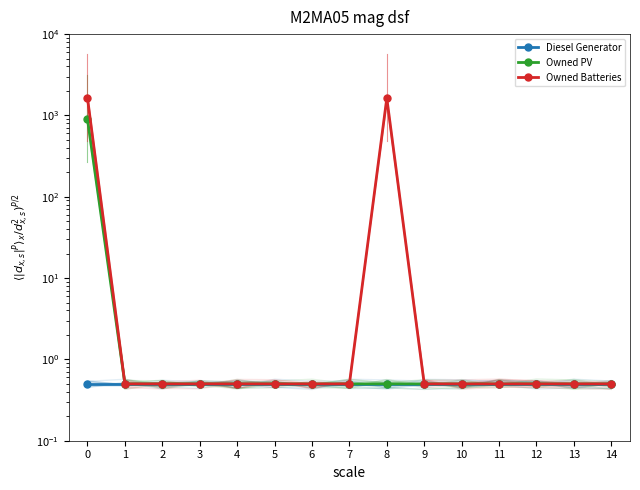

At which label is Owned PV closest to 448?

1